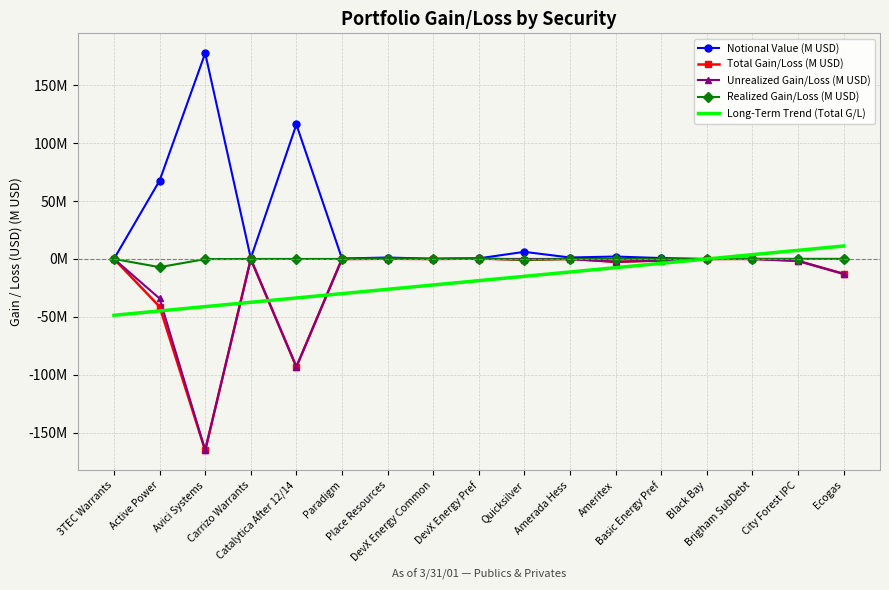

Which category has the lowest value across all series?

Avici Systems